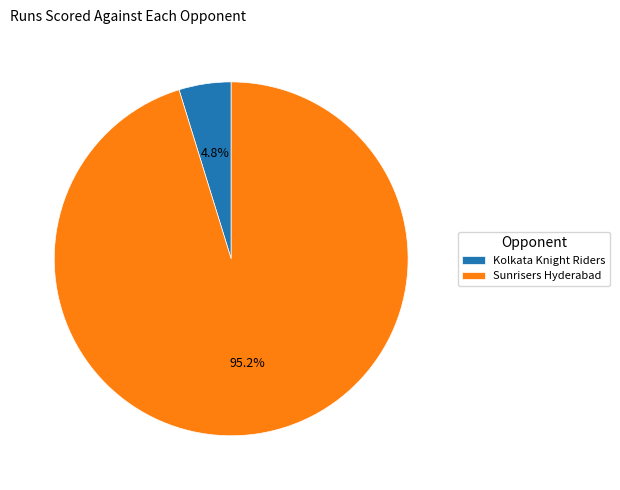

What percentage is NOT represented by Kolkata Knight Riders?

95.2%